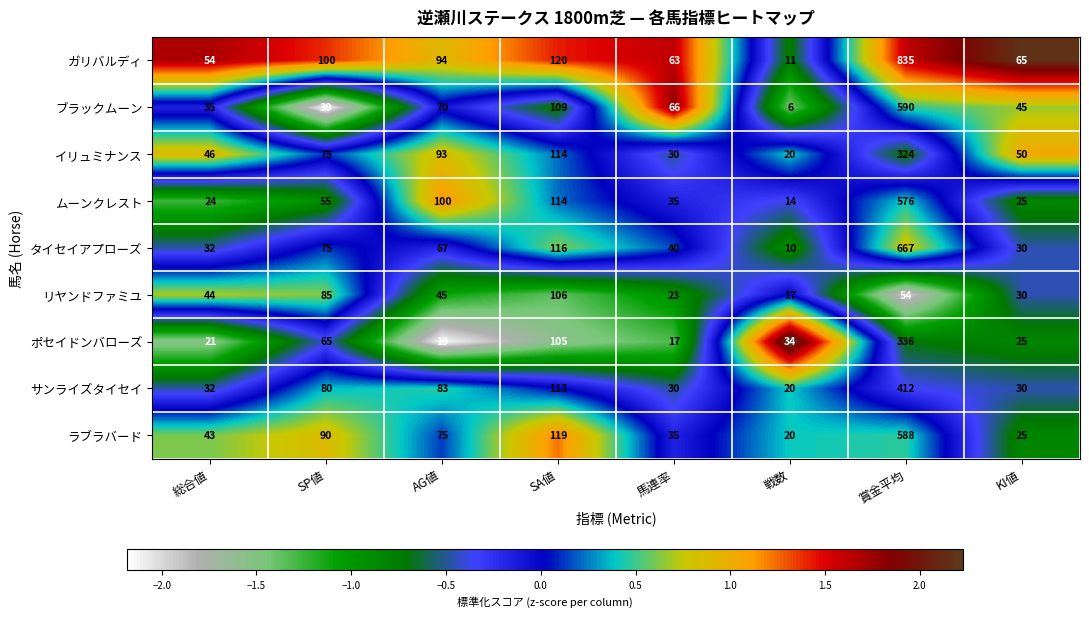

What is the approximate value of ポセイドンバローズ at SA値, to the nearest 50?

100